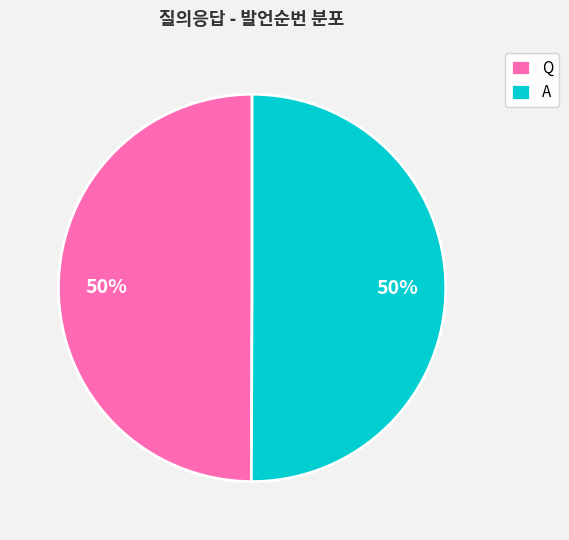

Approximately how many times larger is the value at Q compared to A?

1.0